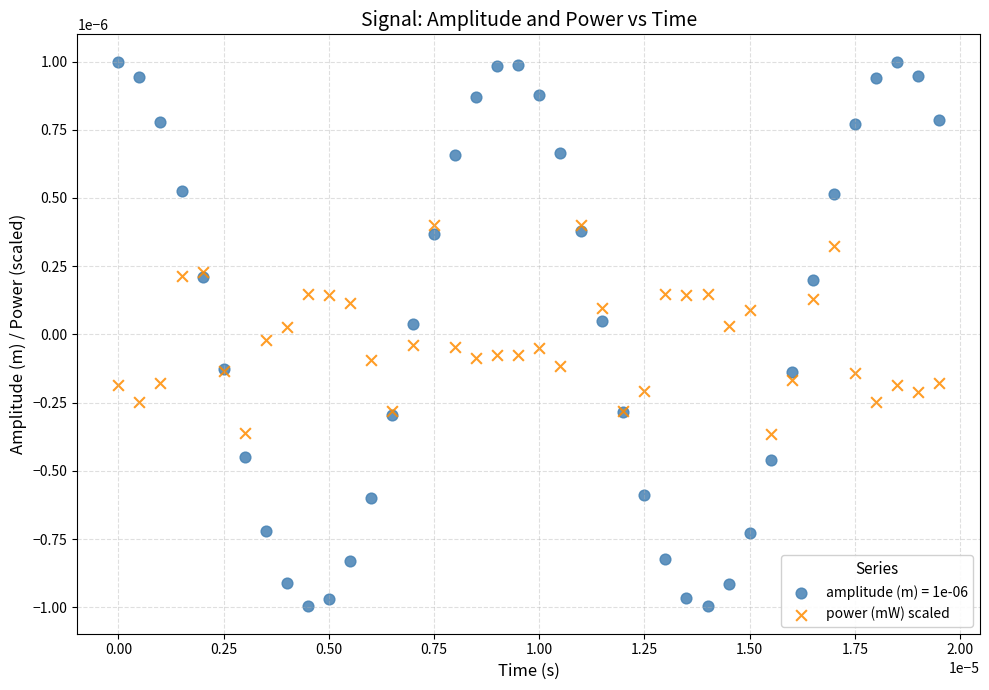

Which series contains the lowest Y value?

amplitude (m) = 1e-06